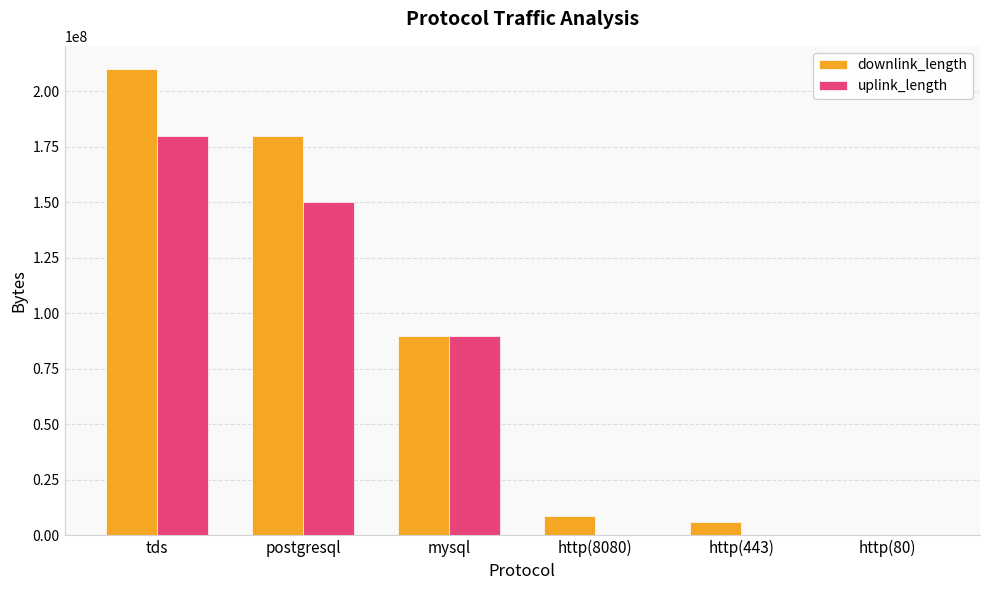

What is the sum of all downlink_length values?

494407675